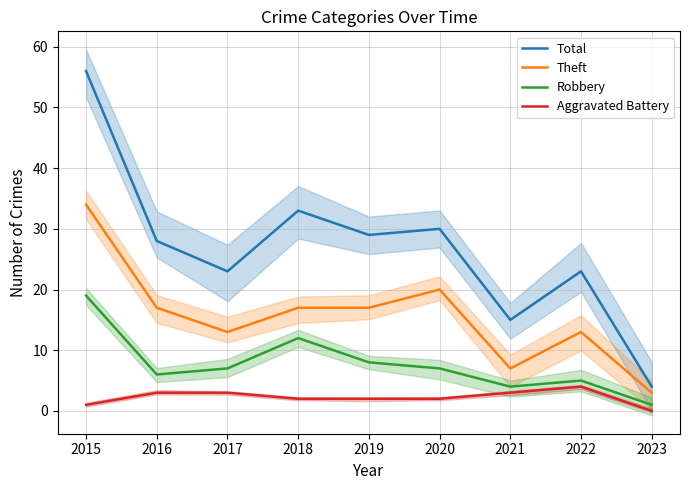

Is the value of Aggravated Battery at 2023 greater than the value of Robbery at 2022?

No